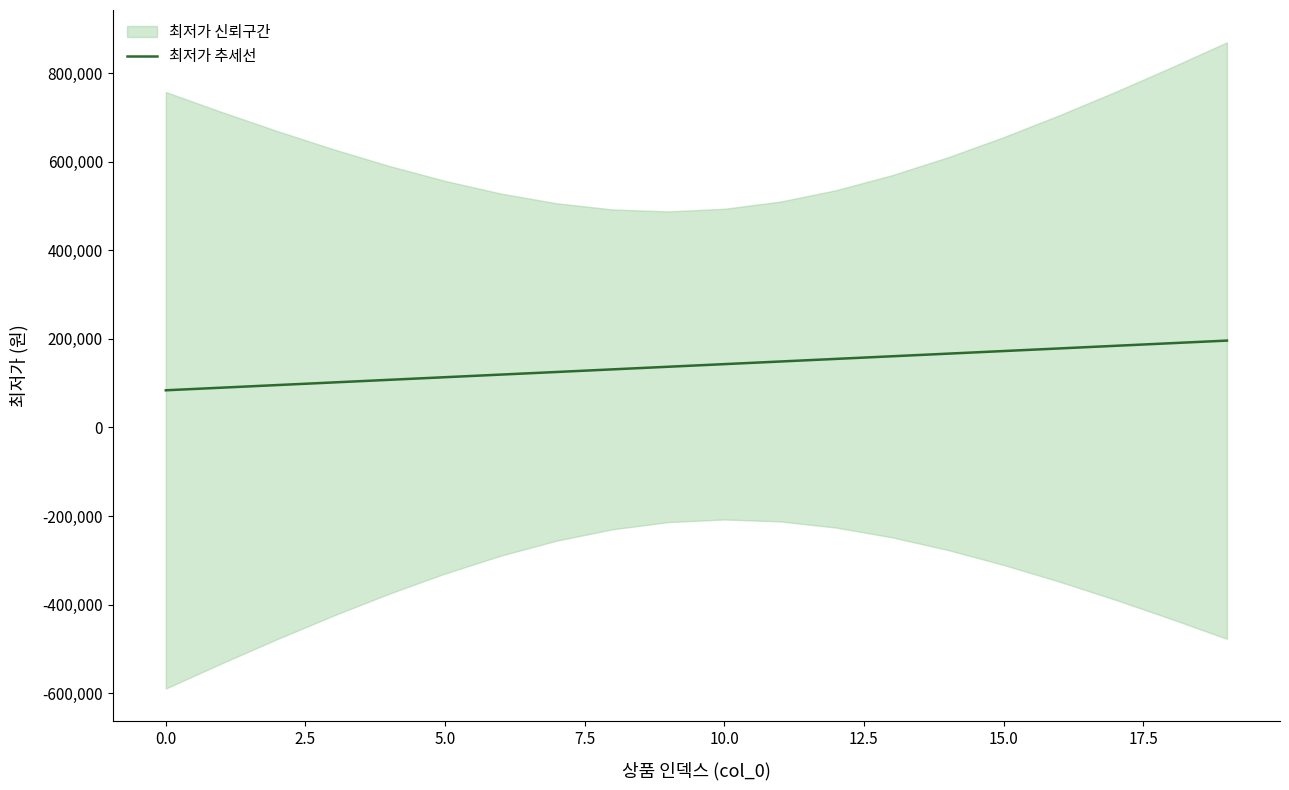

What is the minimum value for 최저가 추세선?

84021.0